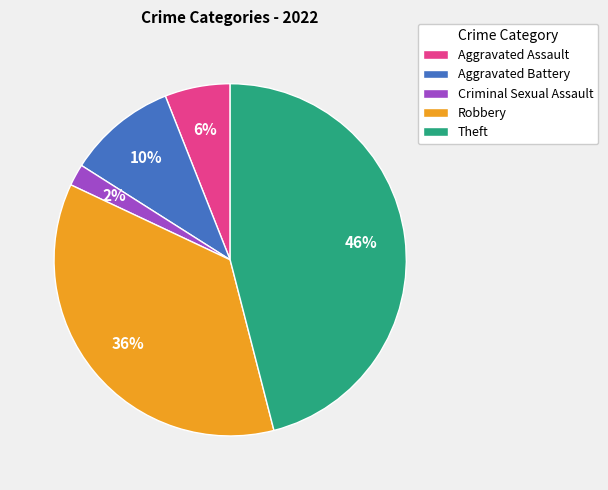

To the nearest percent, what is the average slice percentage?

20%